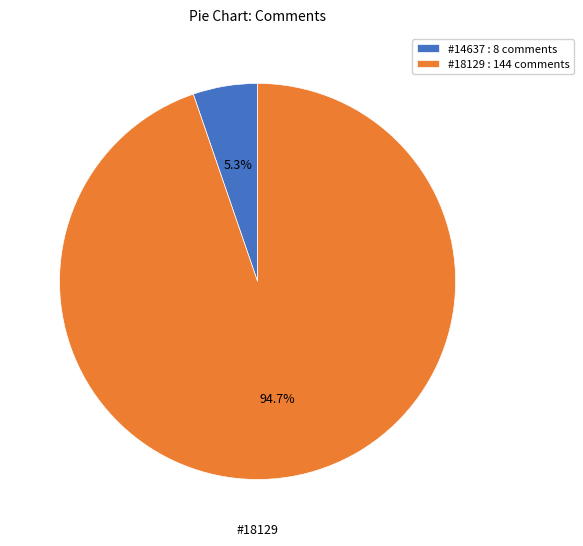

Which has a higher value, #14637 : 8 comments or #18129 : 144 comments?

#18129 : 144 comments